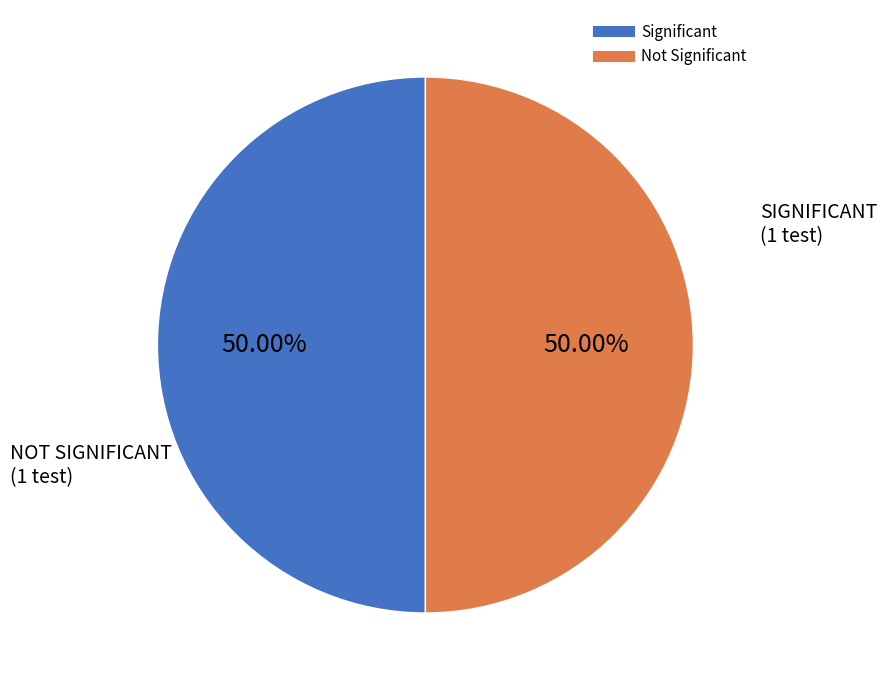

How many segments does this pie chart have?

2